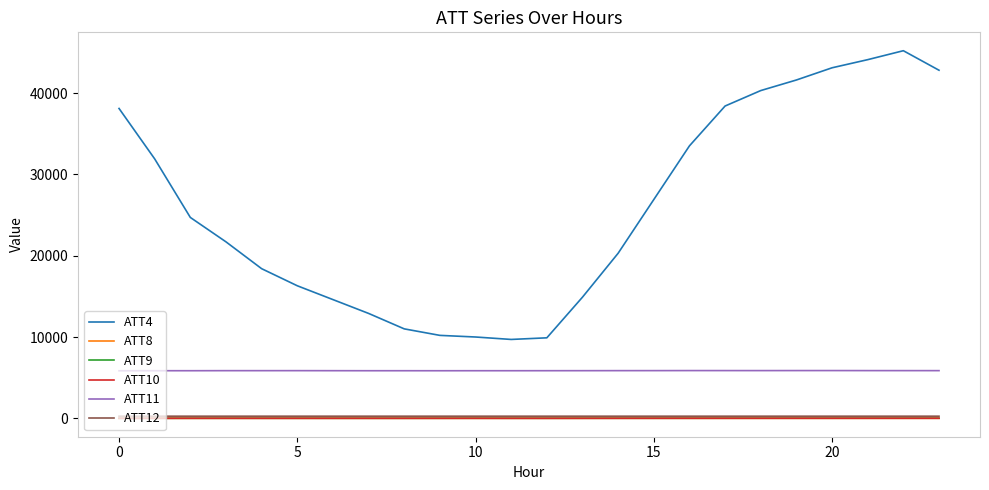

What is the maximum value shown in the chart?

45200.0